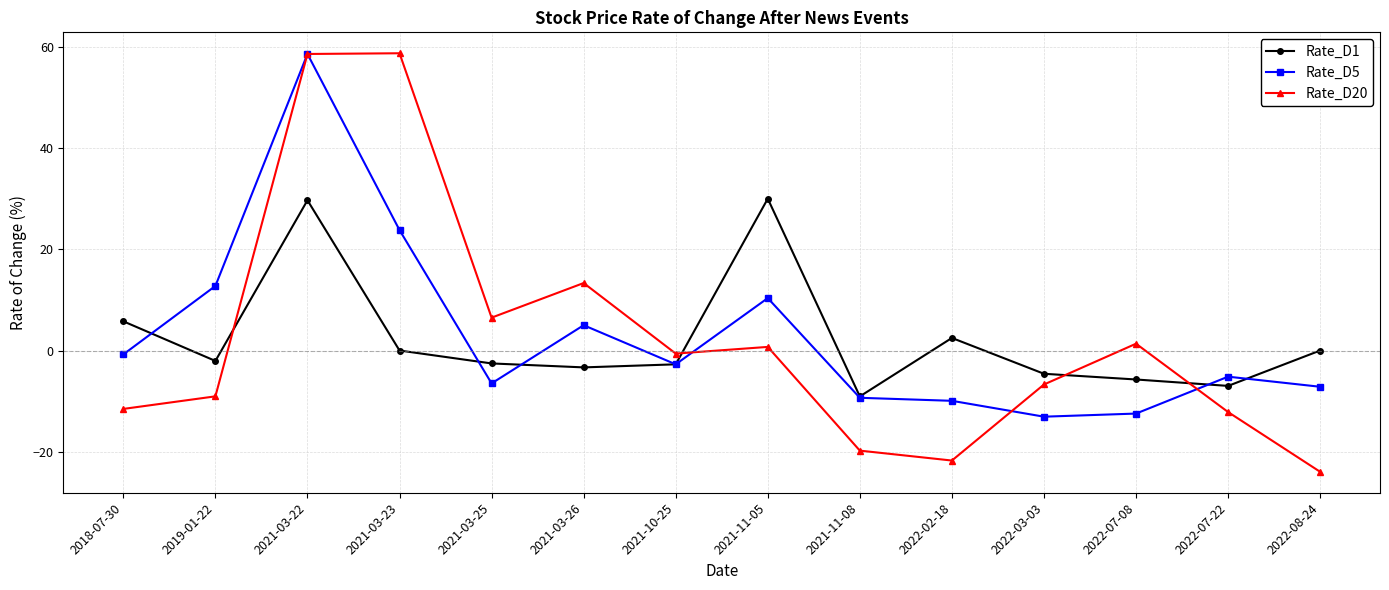

True or false: Rate_D5 has a value of 58.6 at 2021-03-22.

True